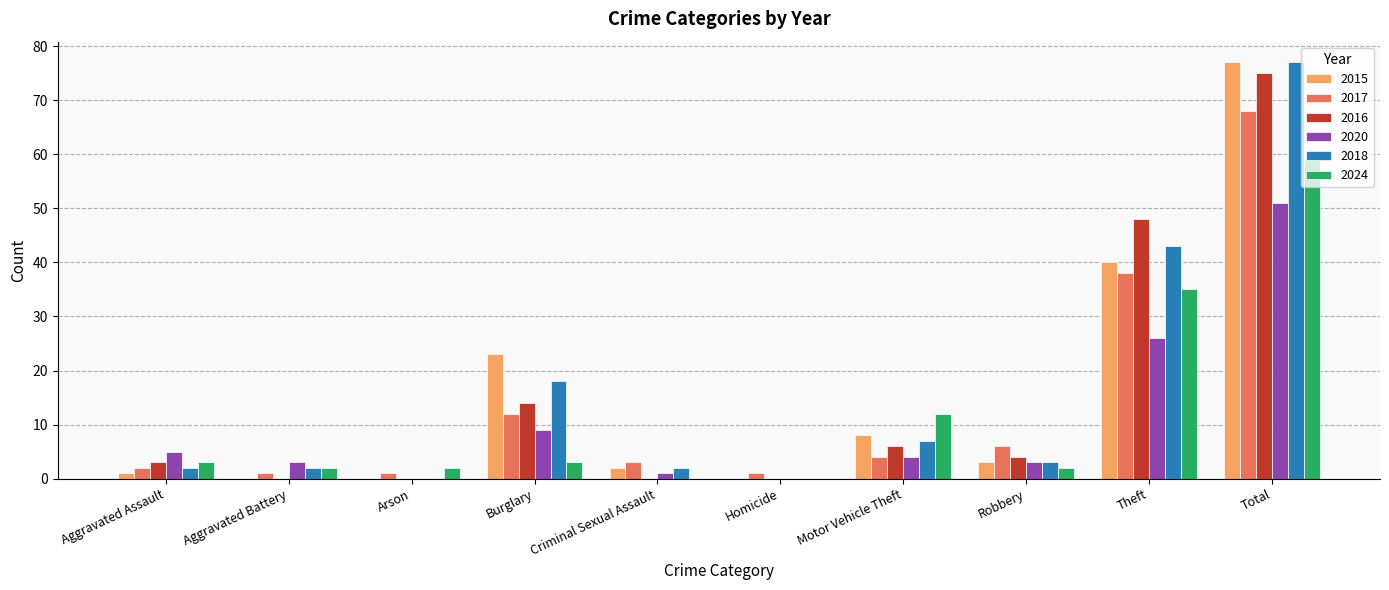

At which label is 2020 closest to 25?

Theft